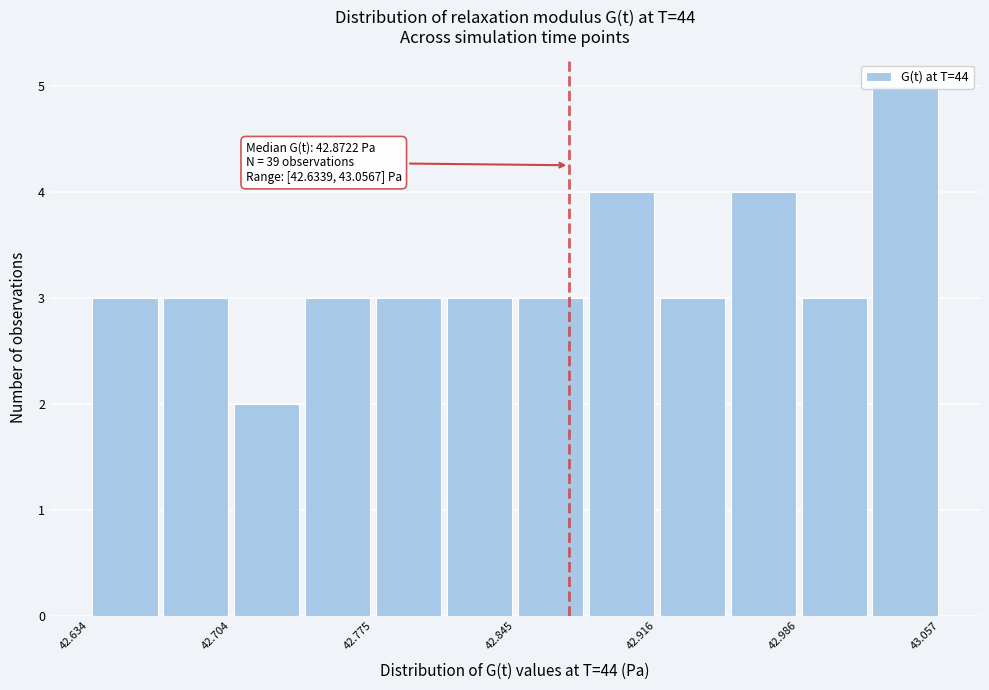

Read against the x-axis, roughly where is the centre of the tallest bar?

43.04